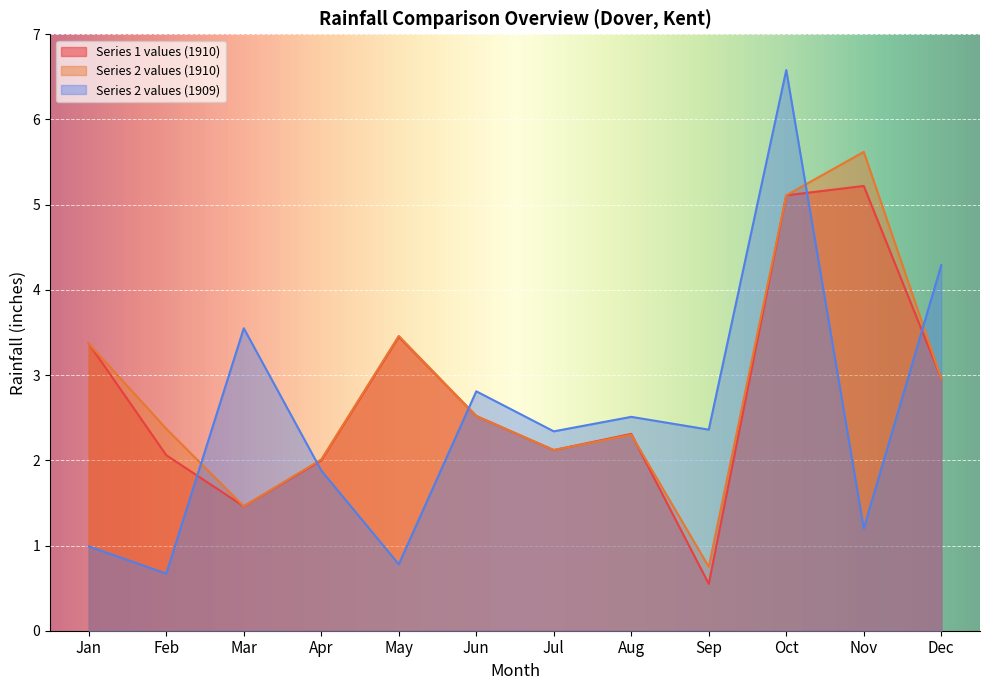

The Series 2 values (1910) series shows 1.1 at Apr. True or false?

False